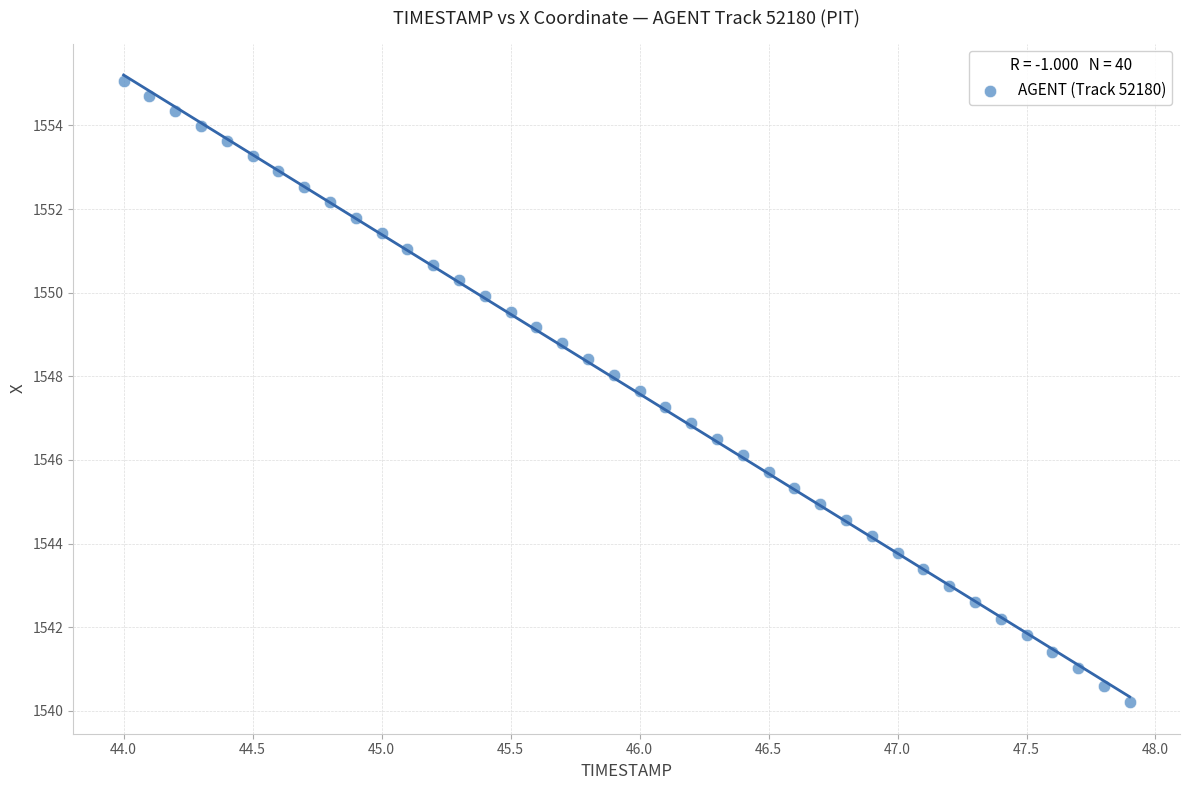

What is the range of X values (max minus min)?

3.9